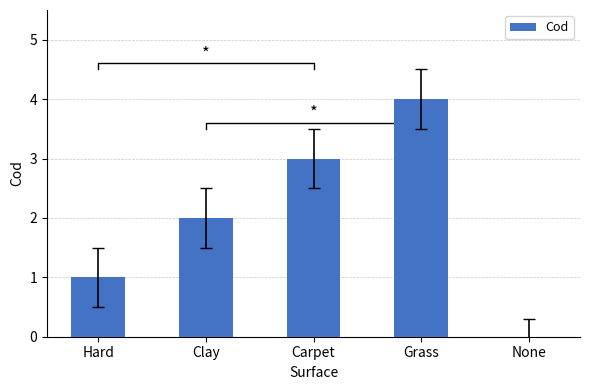

Reading left to right, what are all the values shown in this chart?

1	2	3	4	0